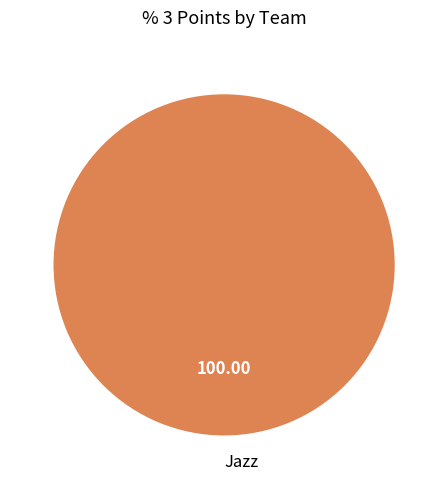

Rank the categories by value from lowest to highest.

Jazz